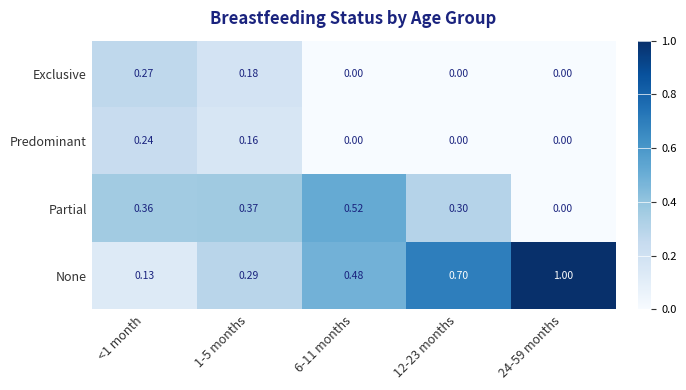

Which series has the largest total across all categories?

None